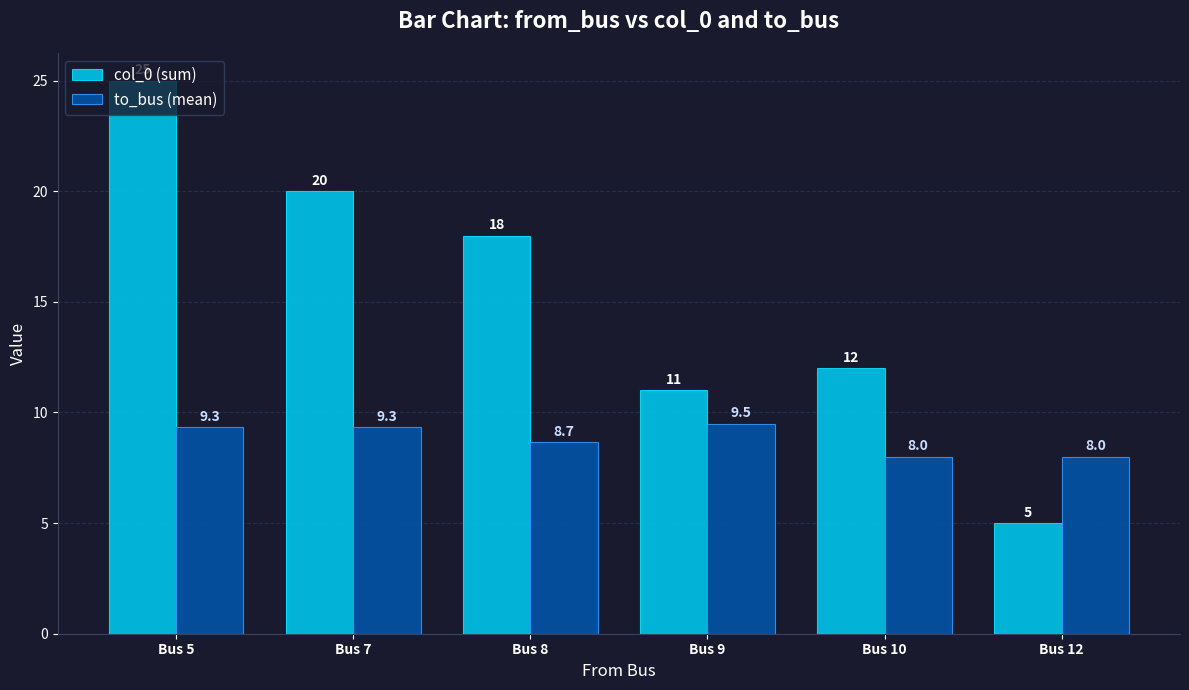

At how many categories does at least one series exceed 14?

3